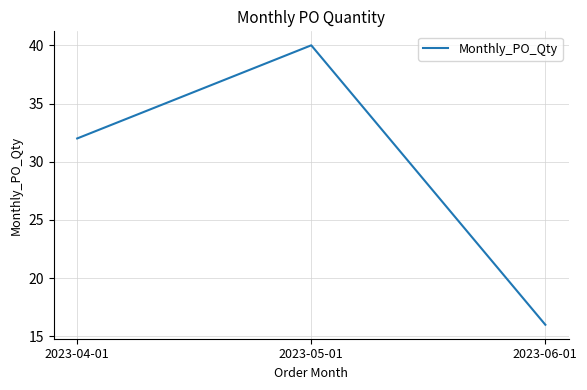

List the labels in order of value, smallest first.

2023-06-01, 2023-04-01, 2023-05-01